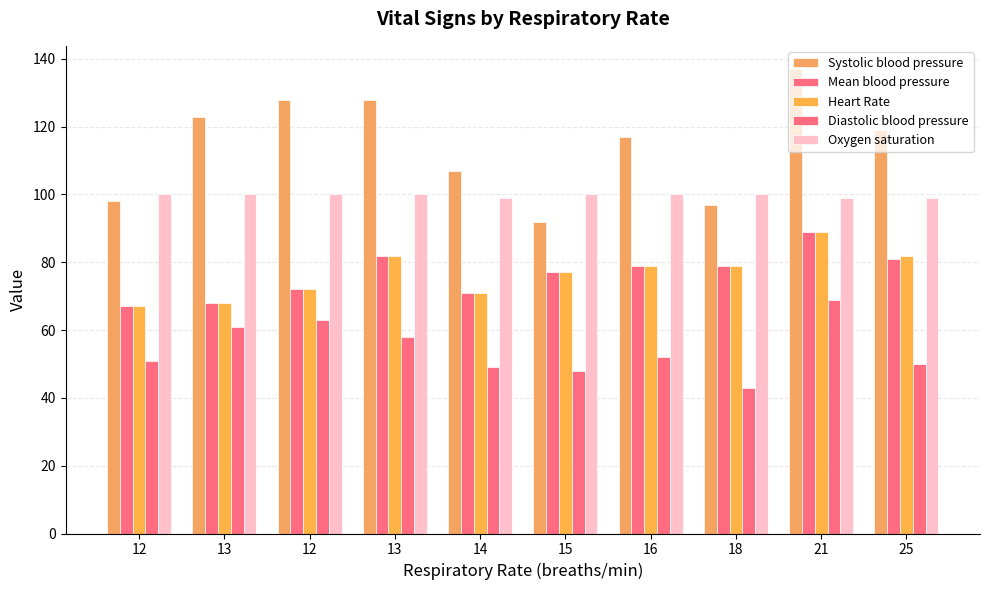

What is the difference between the maximum and second lowest values in the Oxygen saturation series?

1